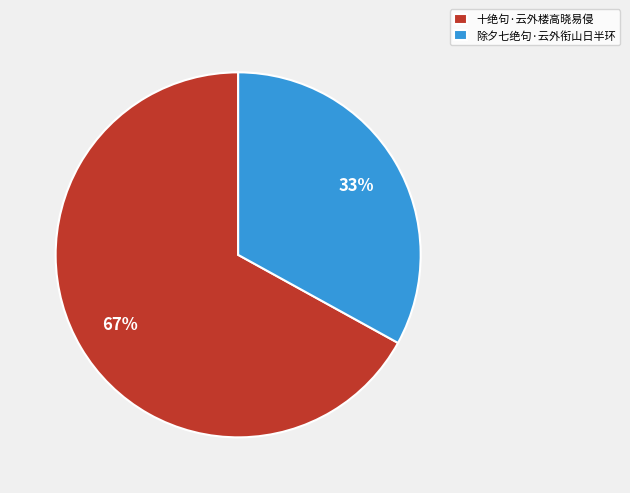

Which category has the smallest portion of the pie?

除夕七绝句·云外衔山日半环